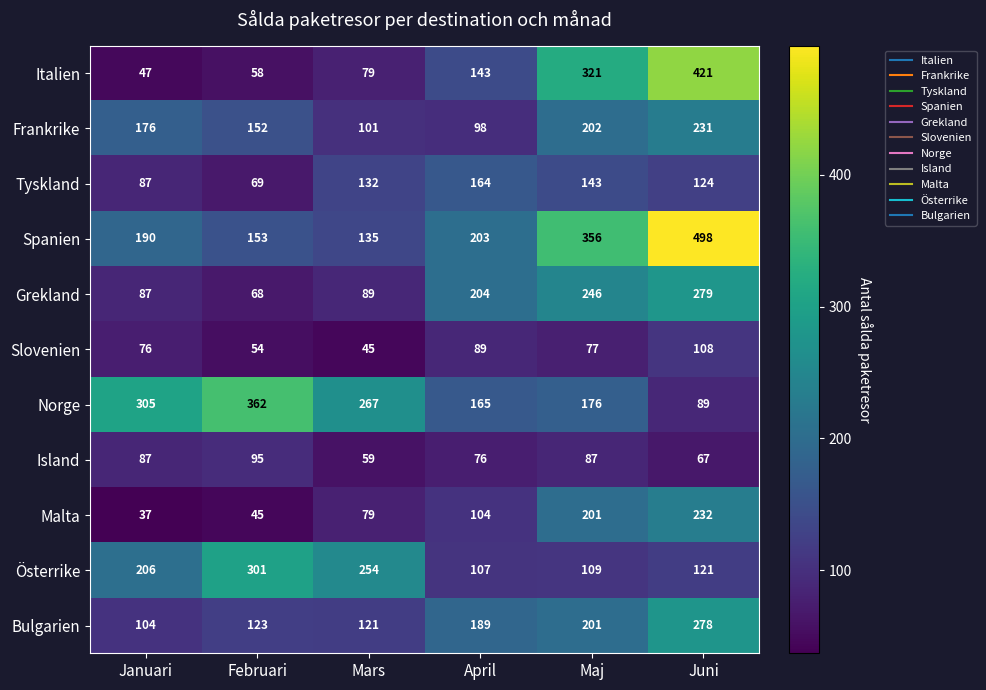

Count the number of categories in the chart.

6